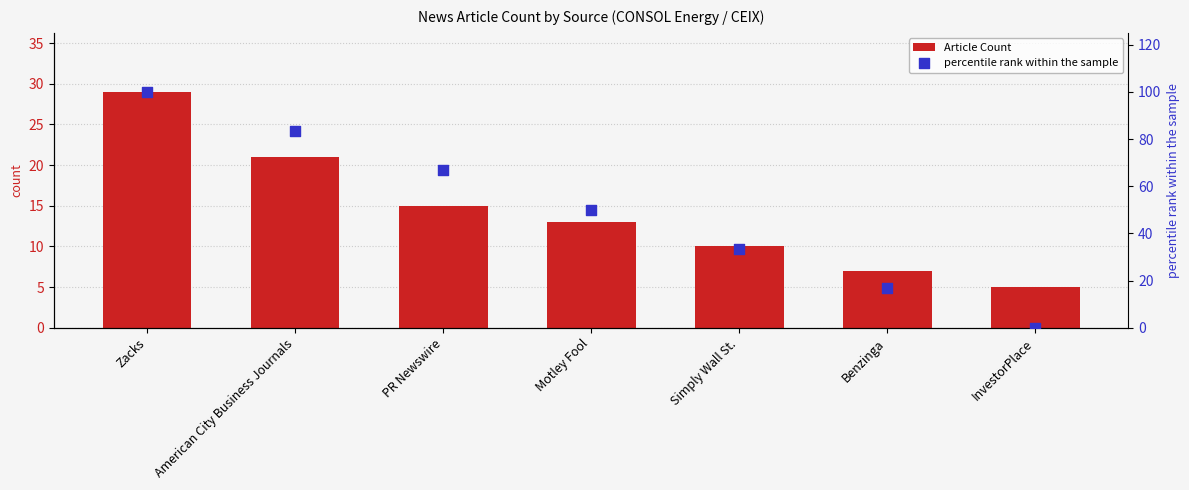

Which series has the largest total across all categories?

percentile rank within the sample